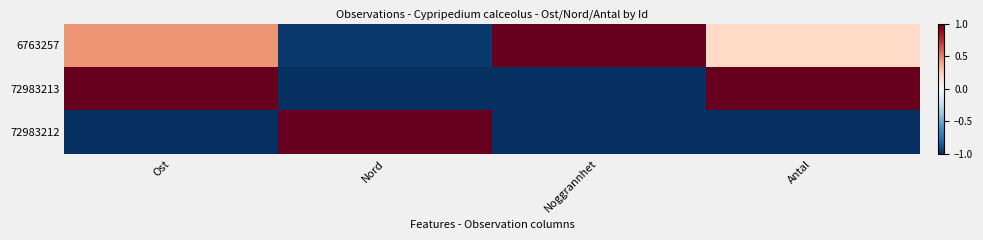

Count the number of categories in the chart.

4